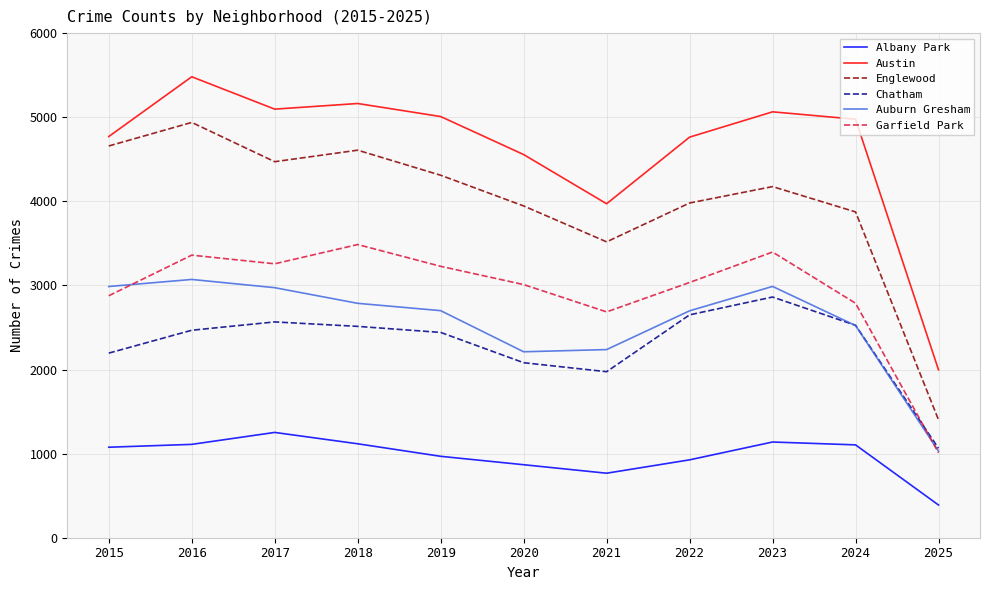

What is the maximum value shown in the chart?

5481